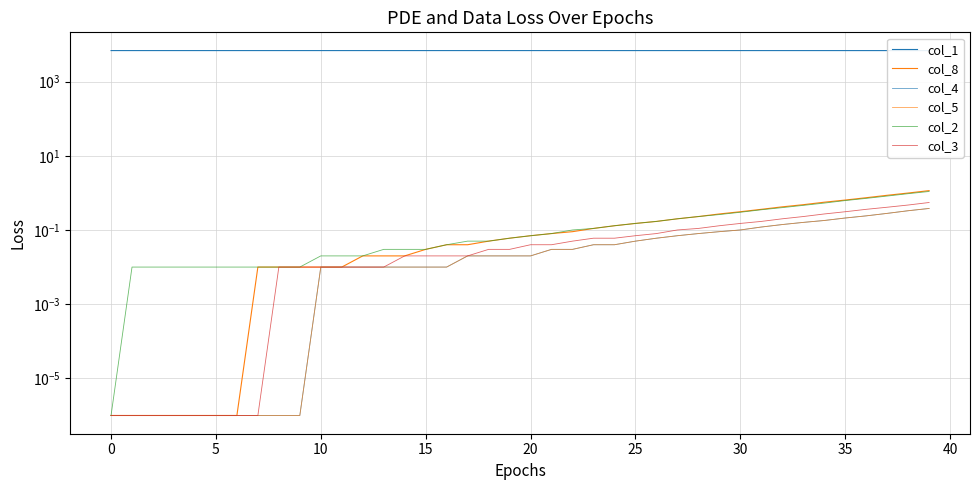

Does the chart display data point markers on the line(s)?

No